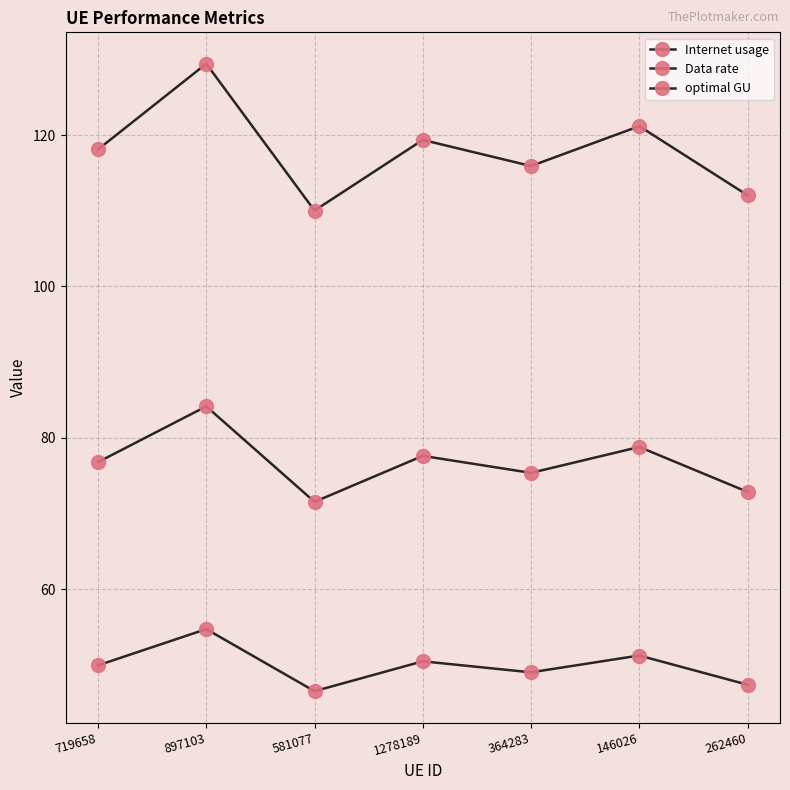

How many lines are shown in the chart?

3